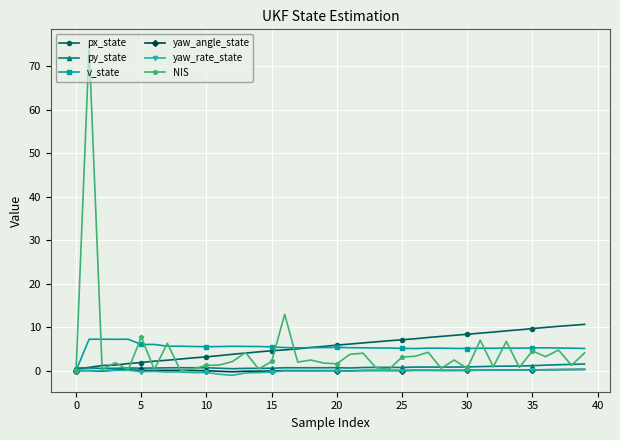

Which series has the widest spread of values?

NIS